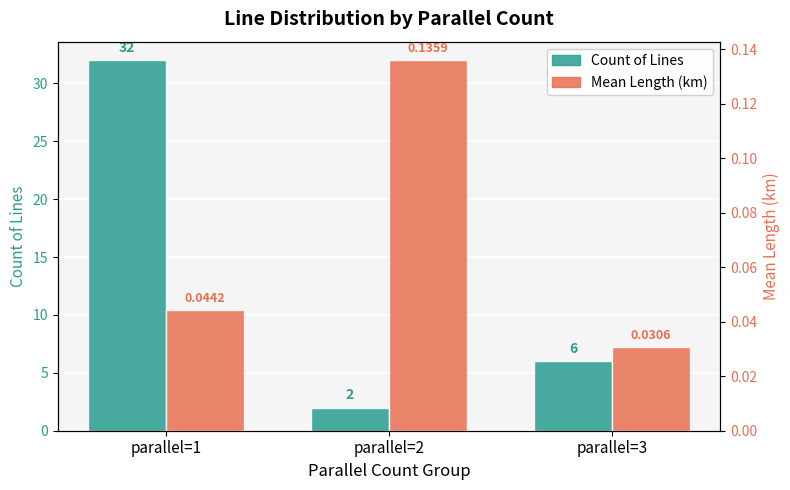

Does the chart contain any negative values?

No